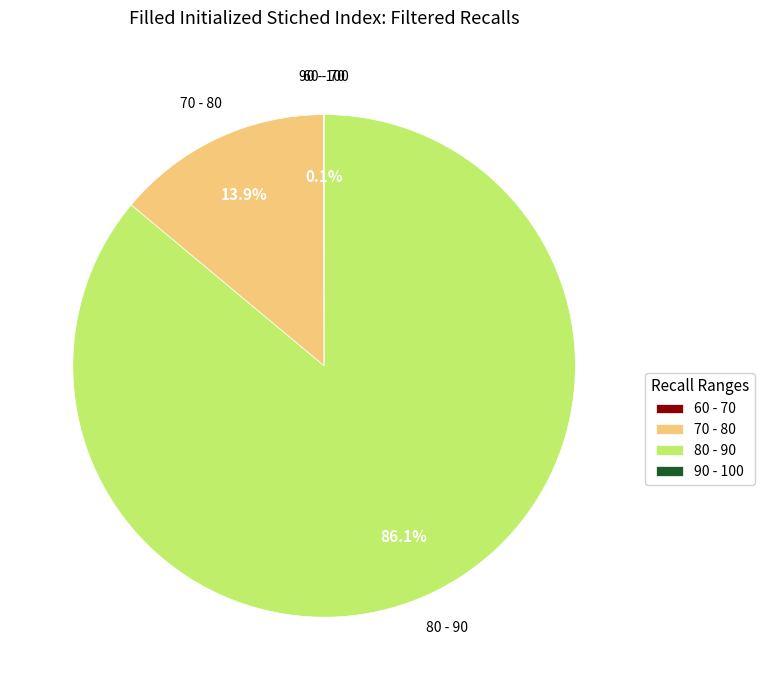

What is the largest slice in the pie chart?

80 - 90